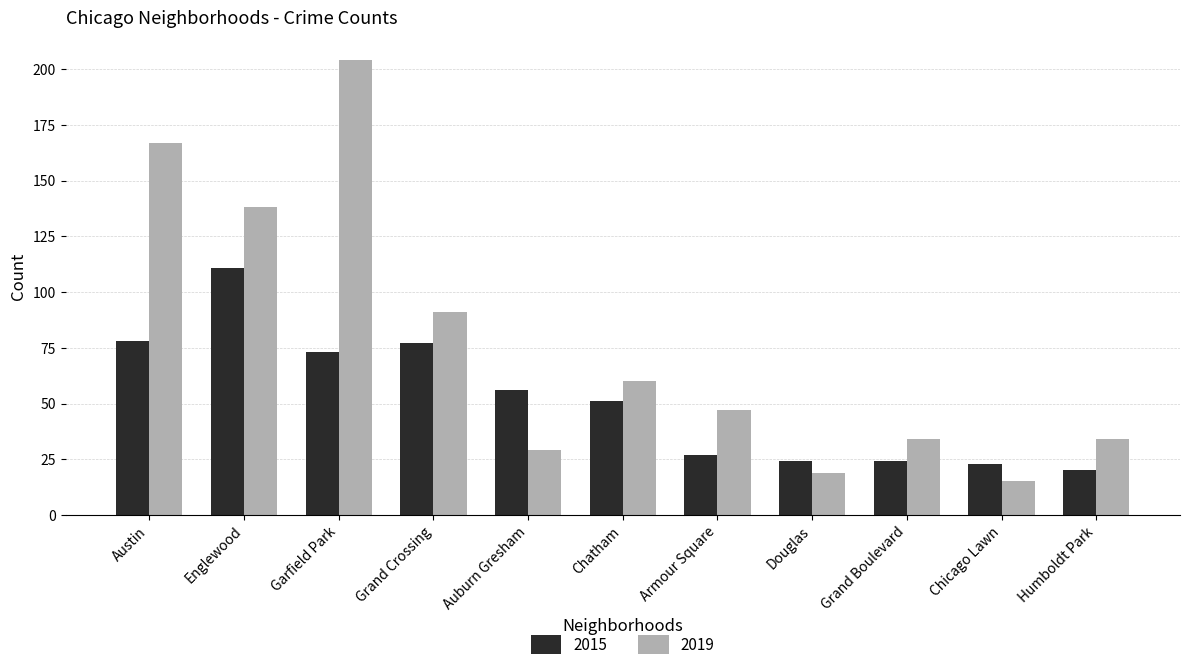

The value of 2015 at Chatham is 70. True or false?

False